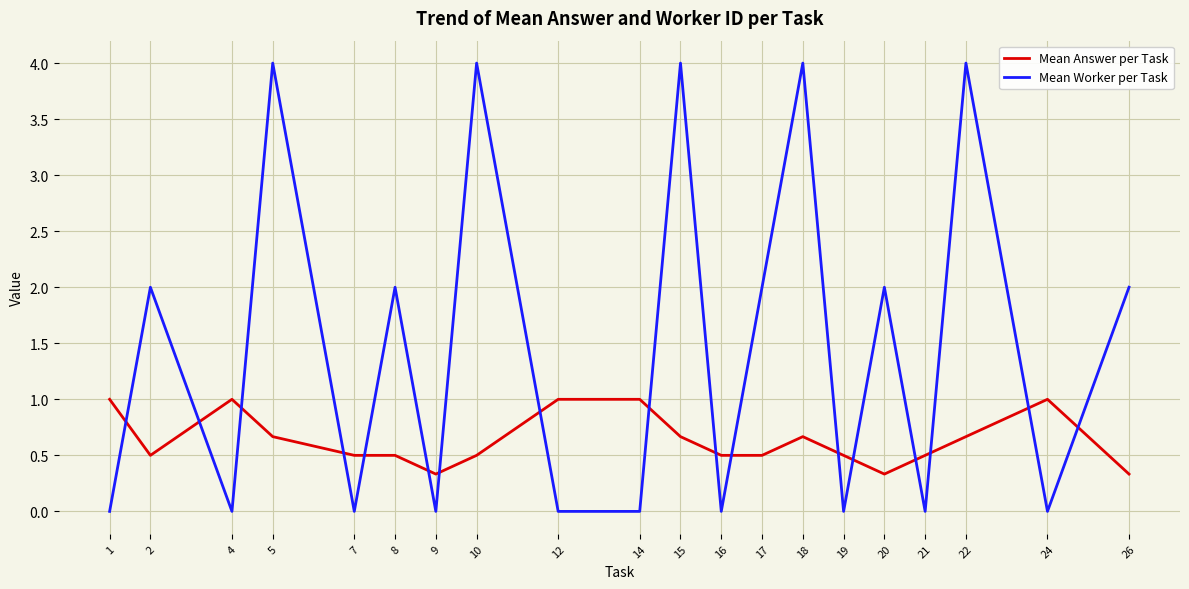

Is it true that Mean Answer per Task equals 0.5 at 2?

True